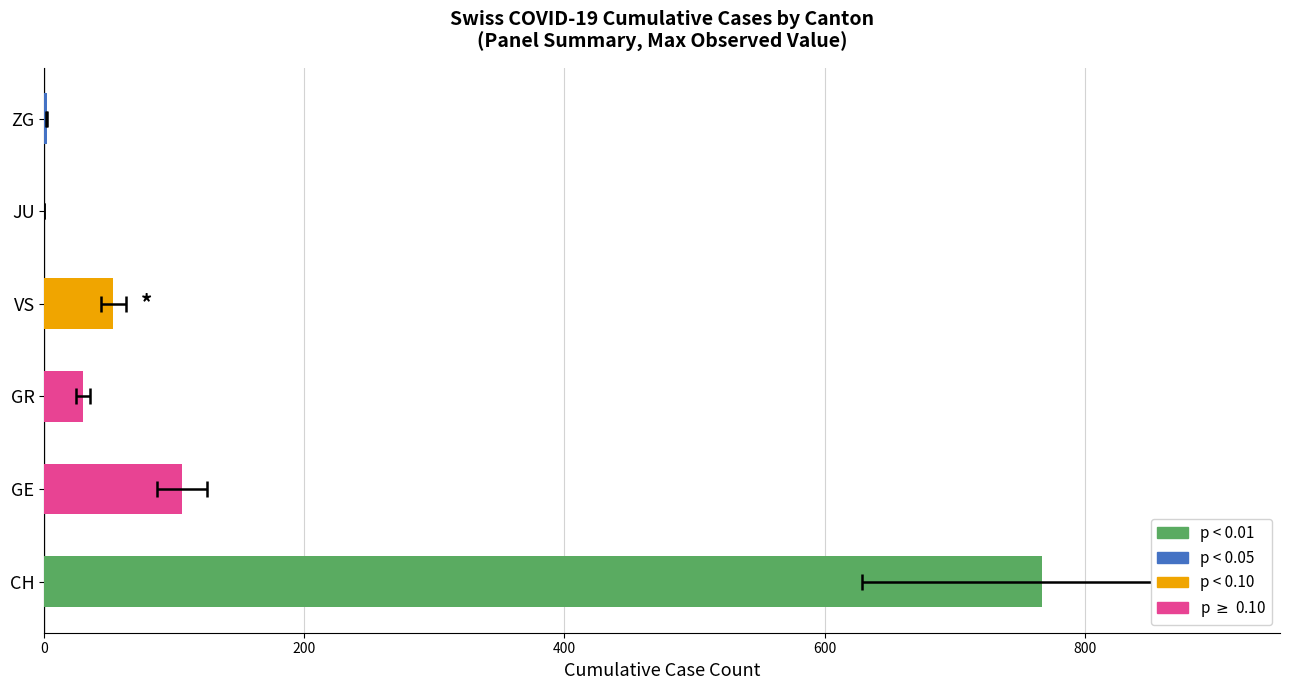

True or false: VS has a value of 40 at 2020-04-01.

True